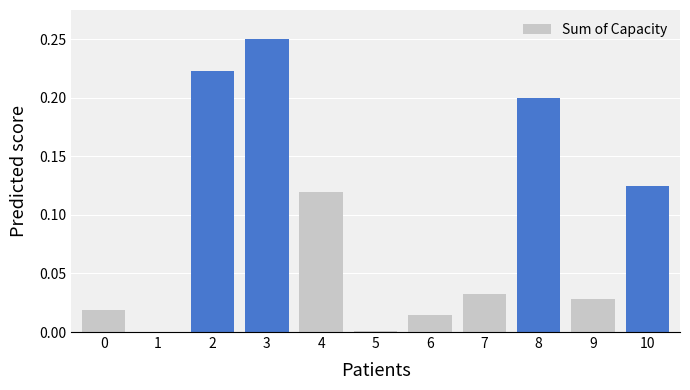

Reading left to right, list all the values displayed in this chart.

631.0	1.8	7586.0	8502.0	4060.0	40.2	484.0	1103.0	6789.9	962.7	4237.0